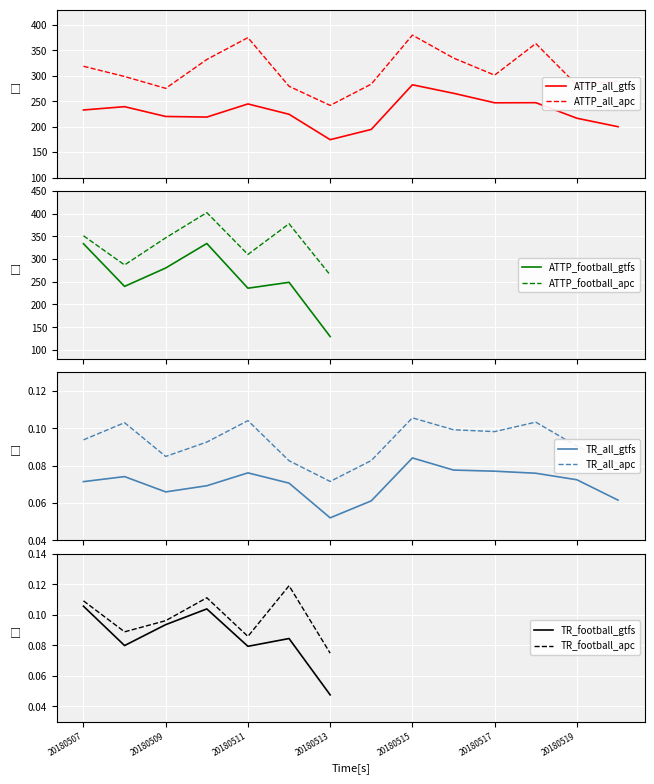

Is it true that ATTP_all_apc equals 74.3 at ATTP_all_gtfs?

False